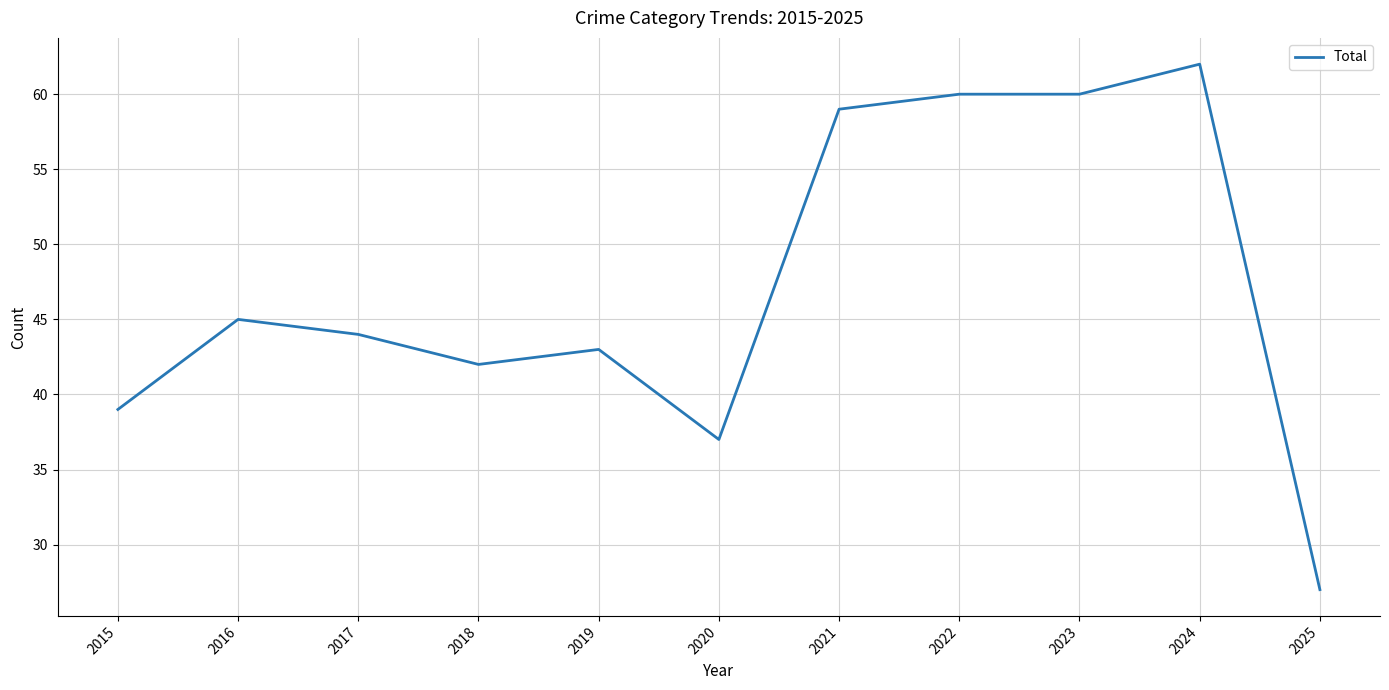

What is the maximum value shown in the chart?

62